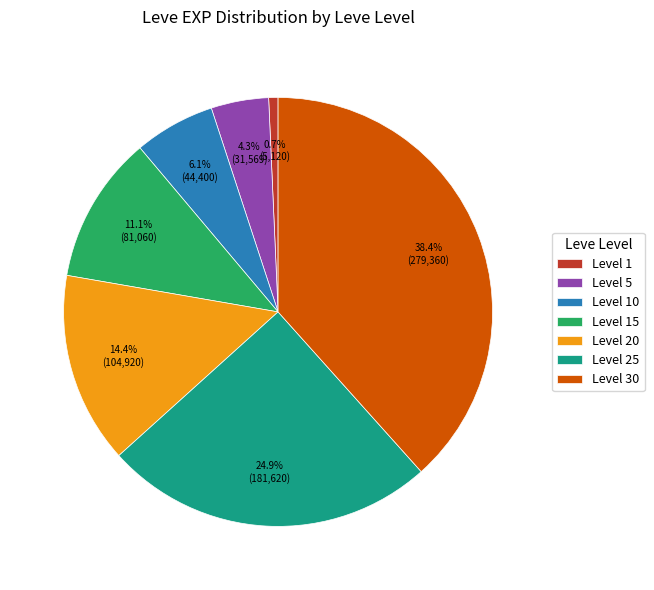

How much of the chart is everything except Level 25?

75.1%